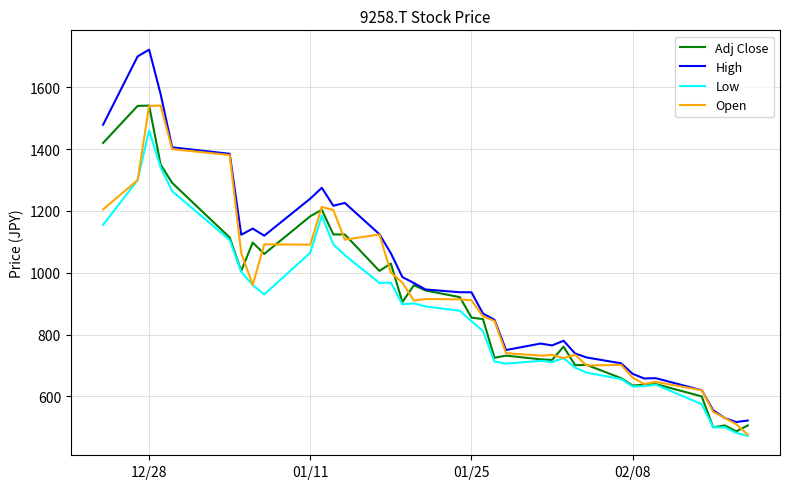

Which series has the largest range (max minus min)?

High